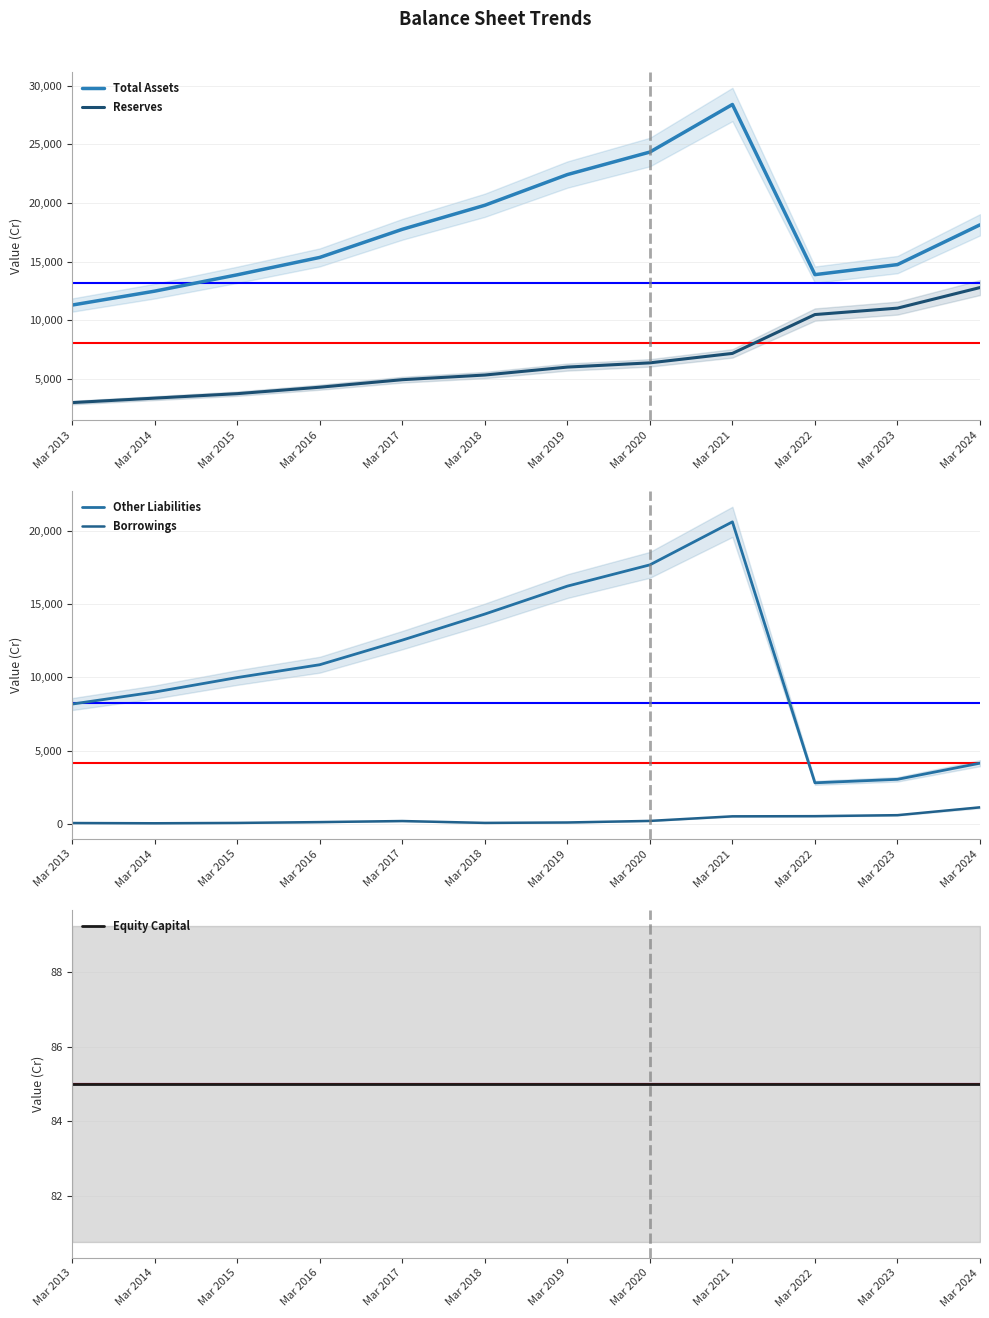

Between Mar 2013 and Mar 2017, which series saw the biggest shift?

Total Assets